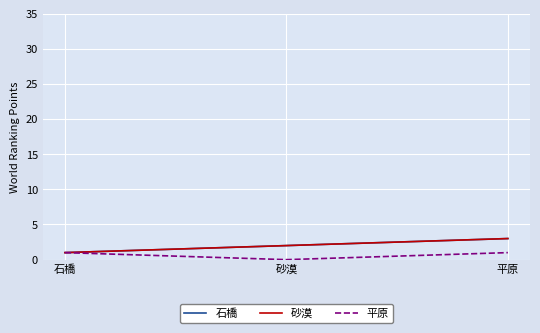

Does the chart have visible grid lines?

Yes